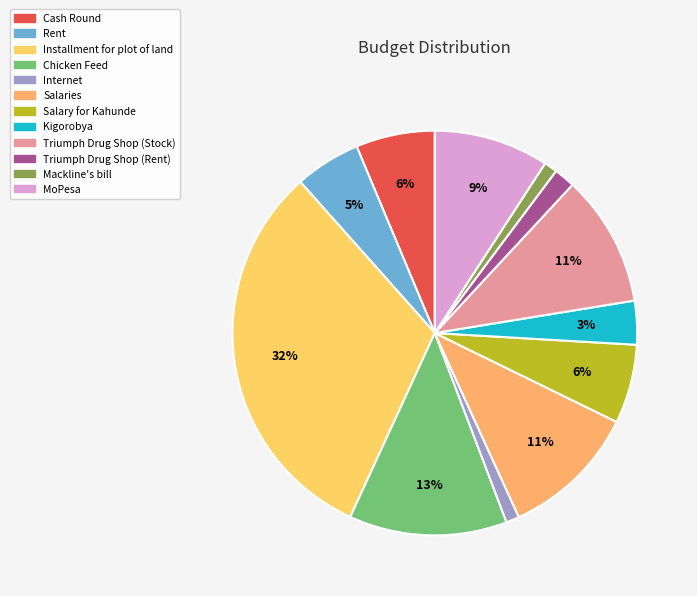

True or false: Installment for plot of land accounts for 32% of the total.

True